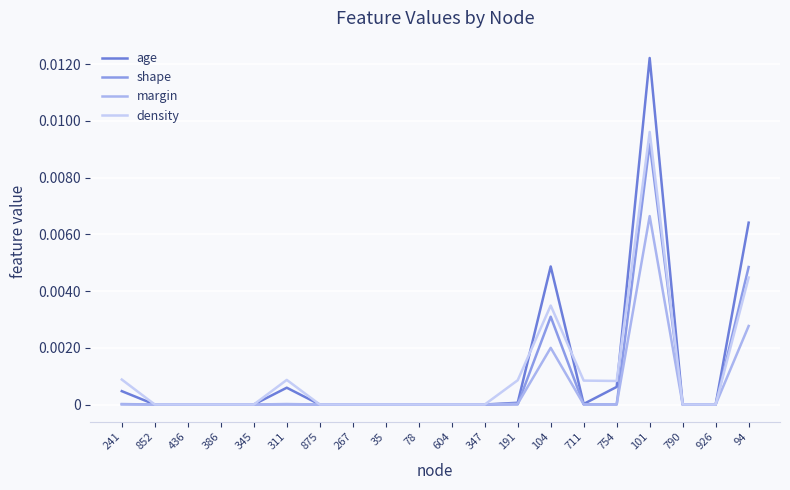

How many lines are shown in the chart?

4